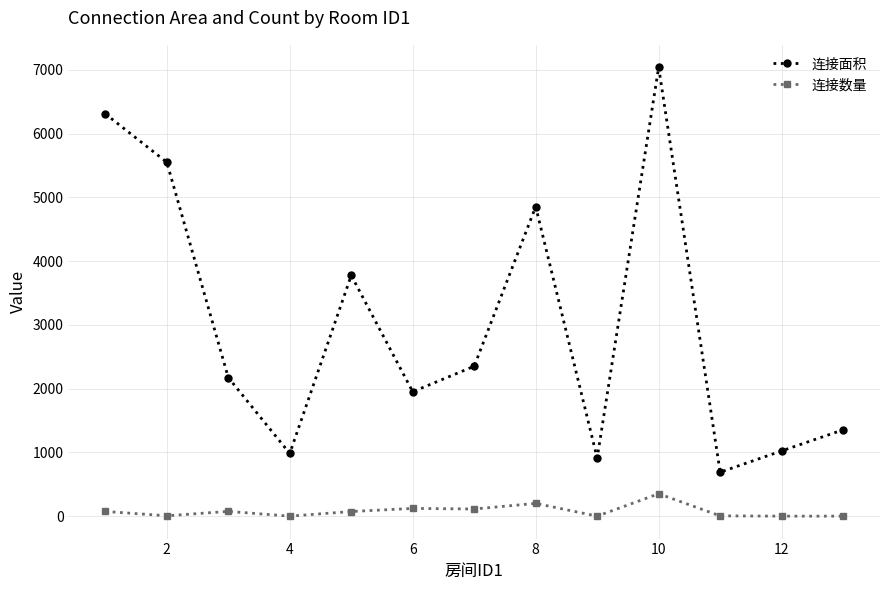

Which series has the widest spread of values?

连接面积